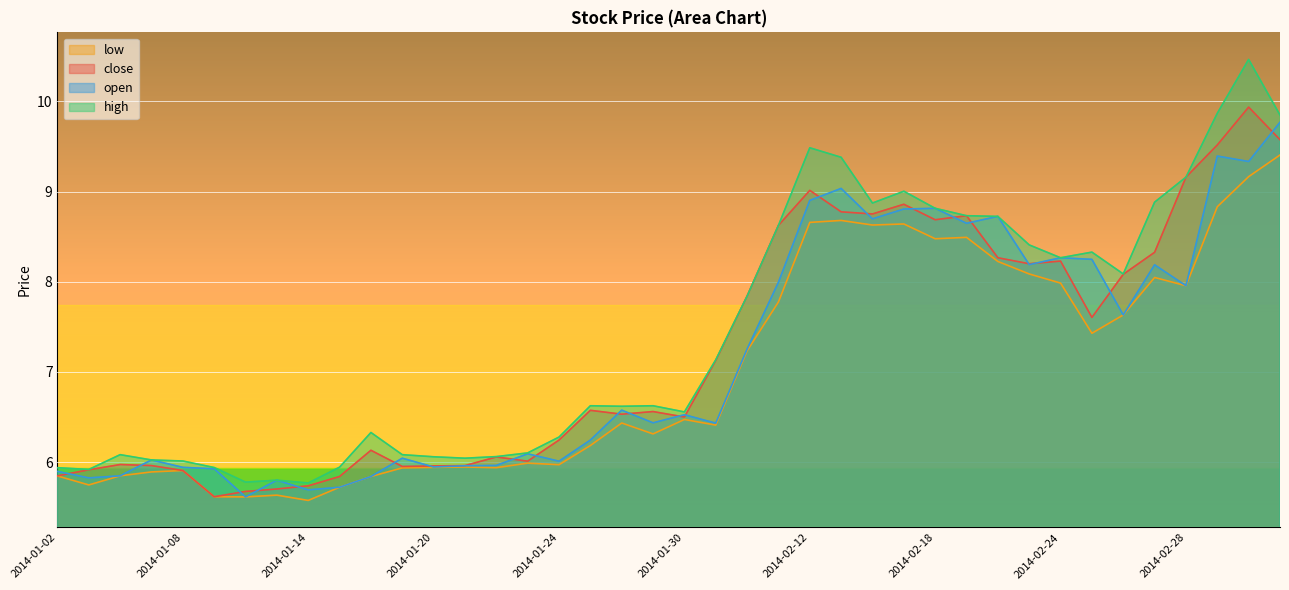

Where is the first local maximum for high?

2014-01-06